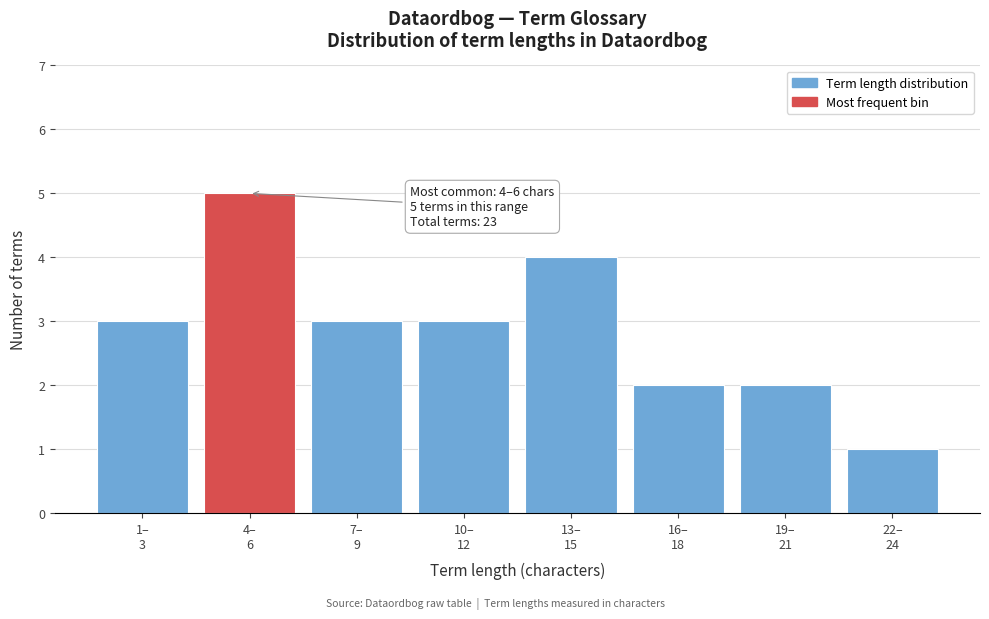

Reading left to right, what are all the values shown in this chart?

3	5	3	3	4	2	2	1